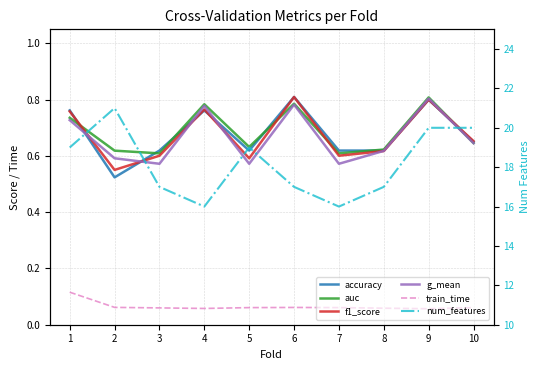

At which category does num_features reach its first local valley?

4